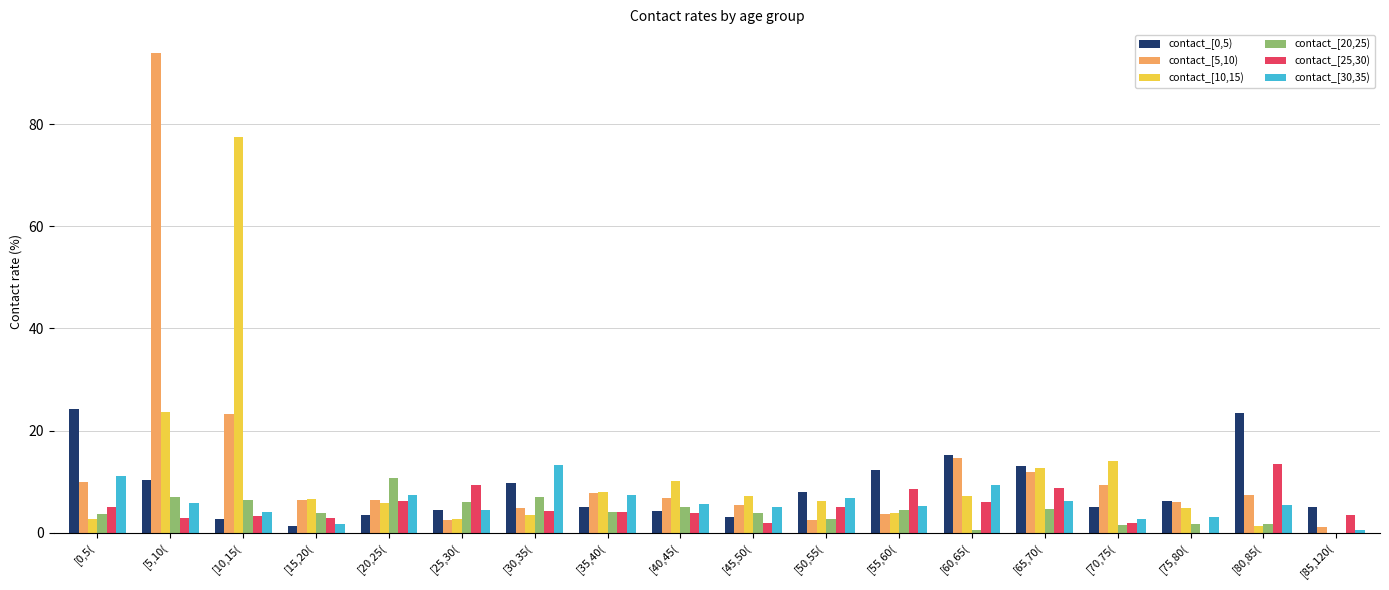

What is the average value of the contact_[25,30) series?

5.1